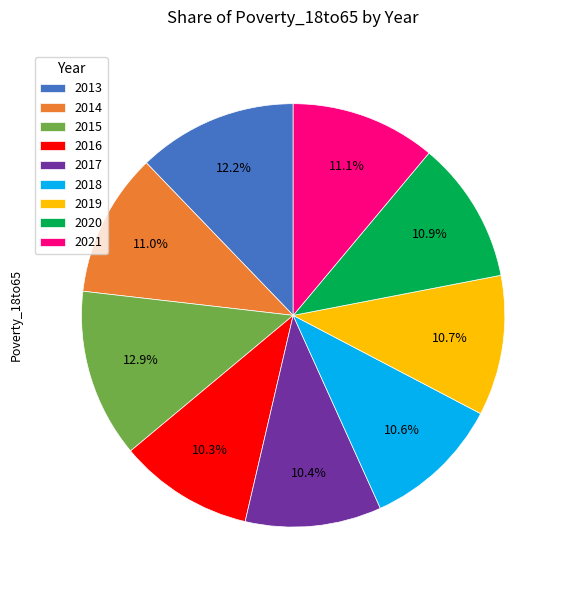

Which category has the biggest portion of the pie?

2015